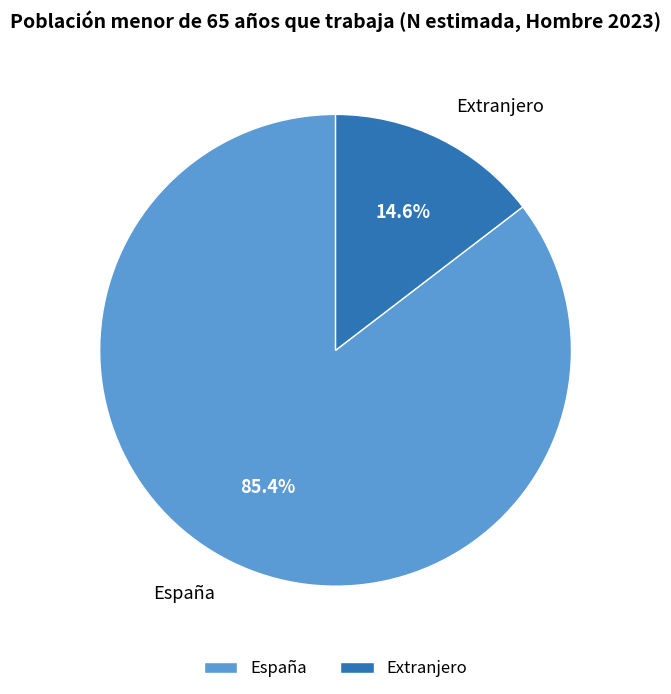

Count the number of slices in the pie.

2